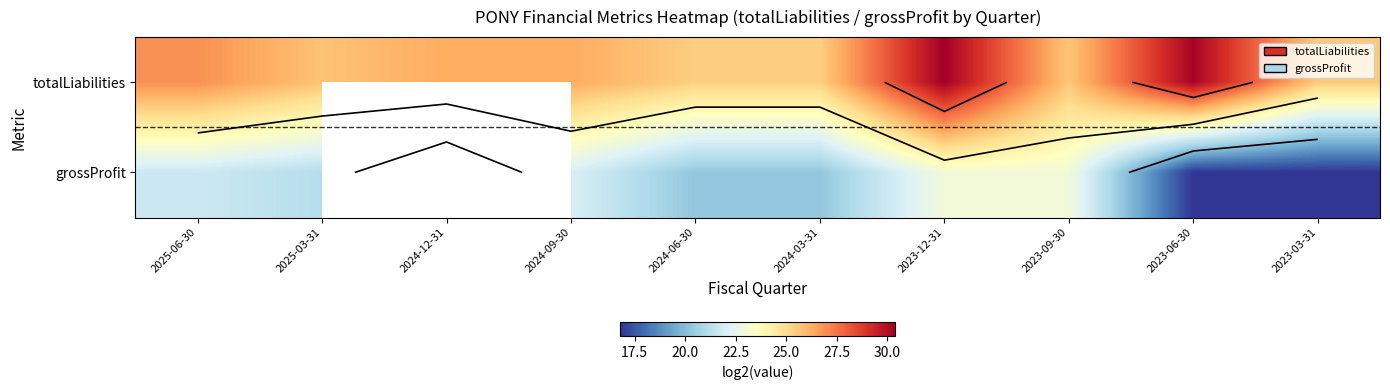

Is it true that totalLiabilities equals 44.7 at 2024-03-31?

False